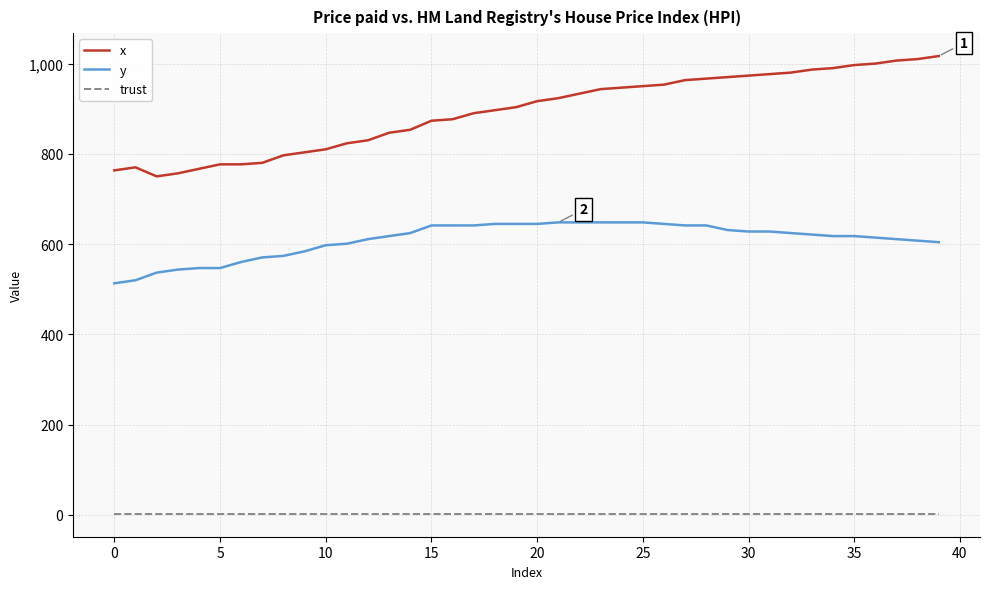

Which series has the largest total across all categories?

x